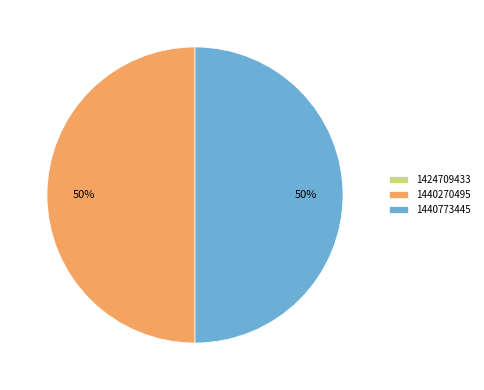

Combined, do 1440270495 and 1440773445 account for over 50%?

Yes